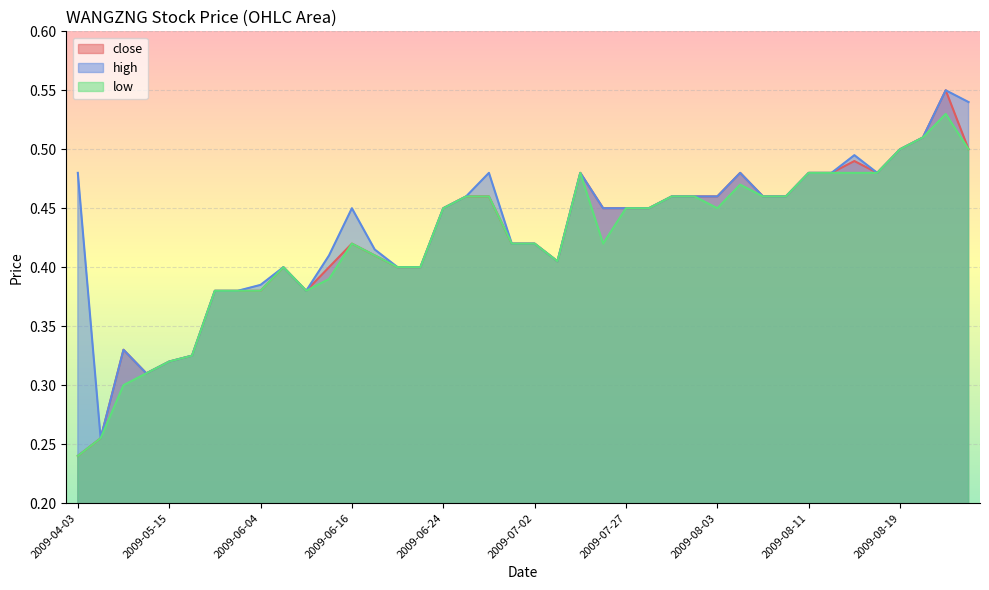

What is the value of the low point at the 20th from the left?

0.4